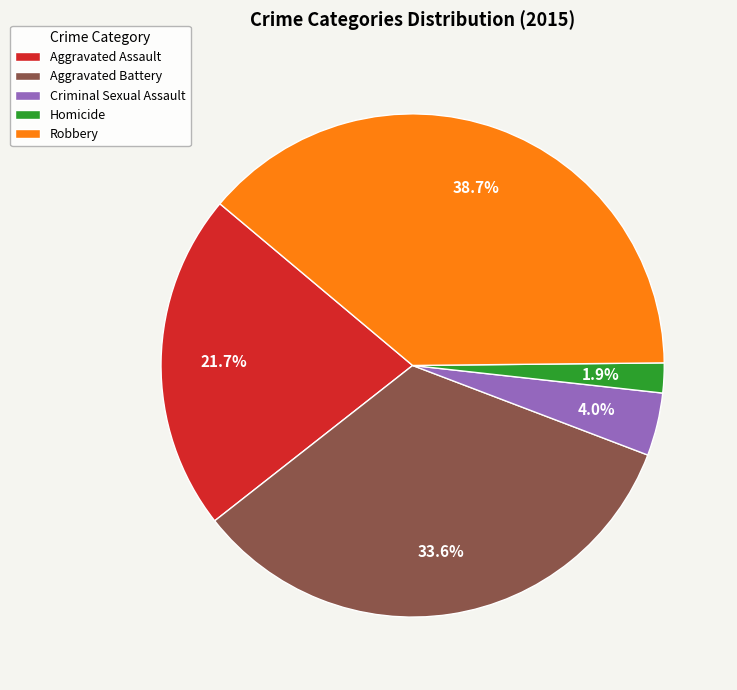

To the nearest percent, what is the difference between the Aggravated Battery and Criminal Sexual Assault slice percentages?

30%